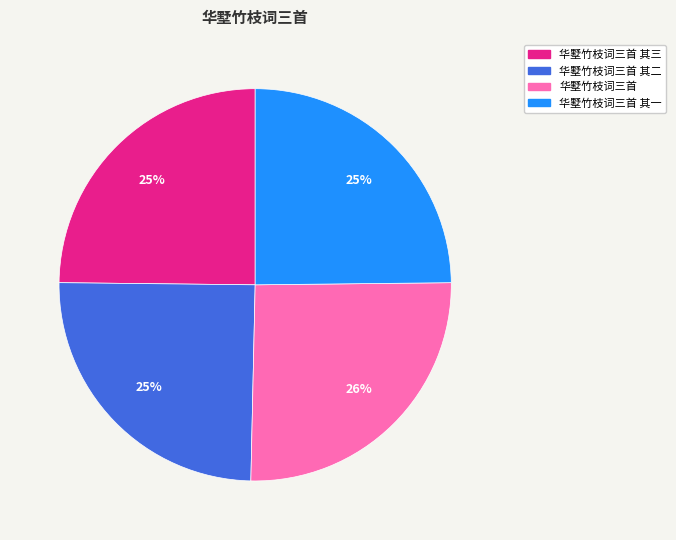

Do 华墅竹枝词三首 其三 and 华墅竹枝词三首 其一 together represent more than half of the pie?

No